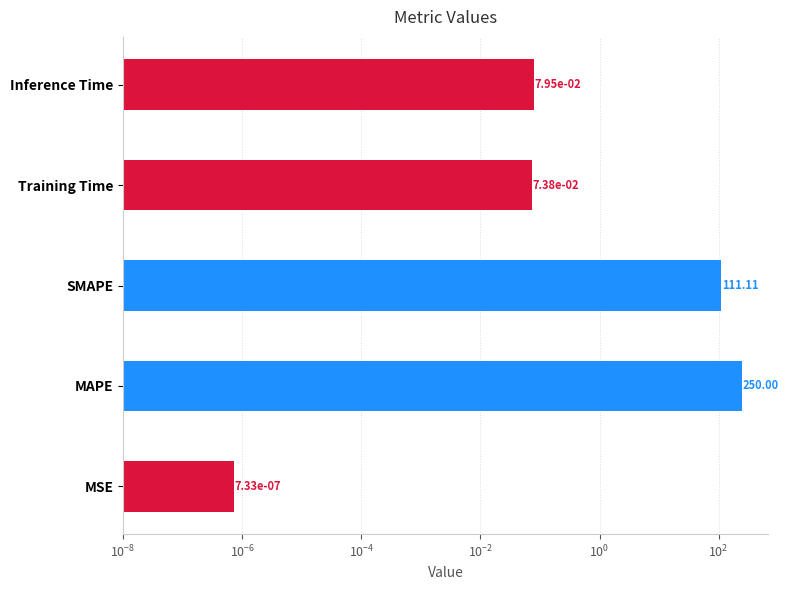

What is the greatest value displayed?

250.0